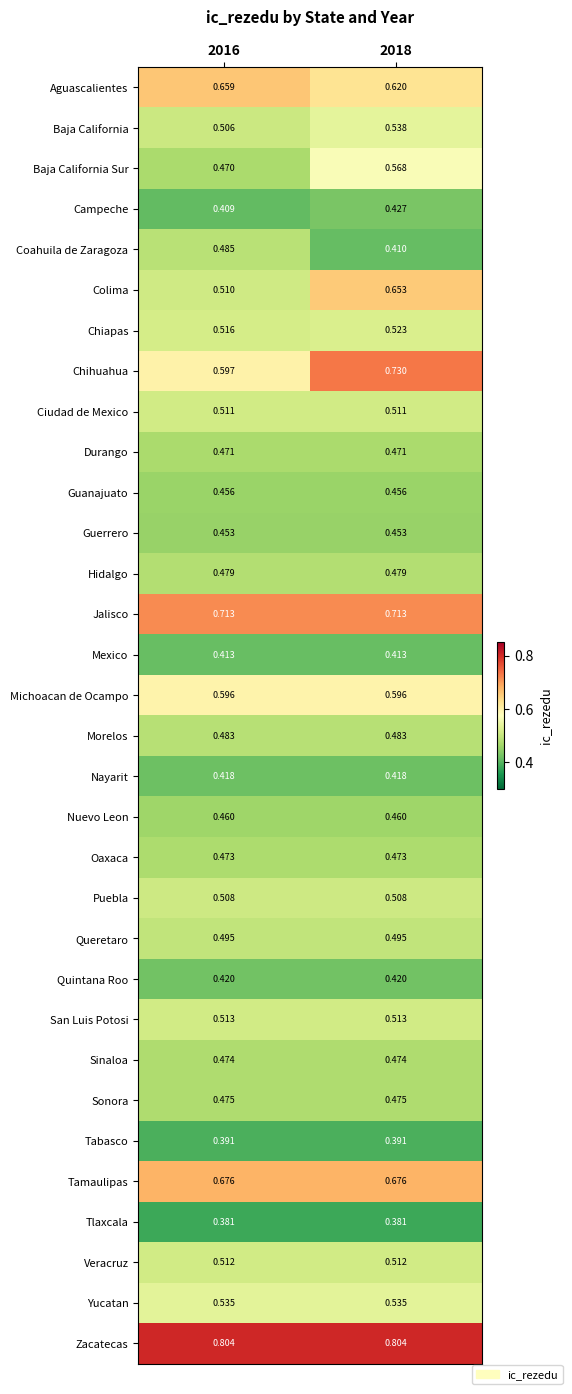

Between 2016 and 2018, which series saw the biggest shift?

Colima